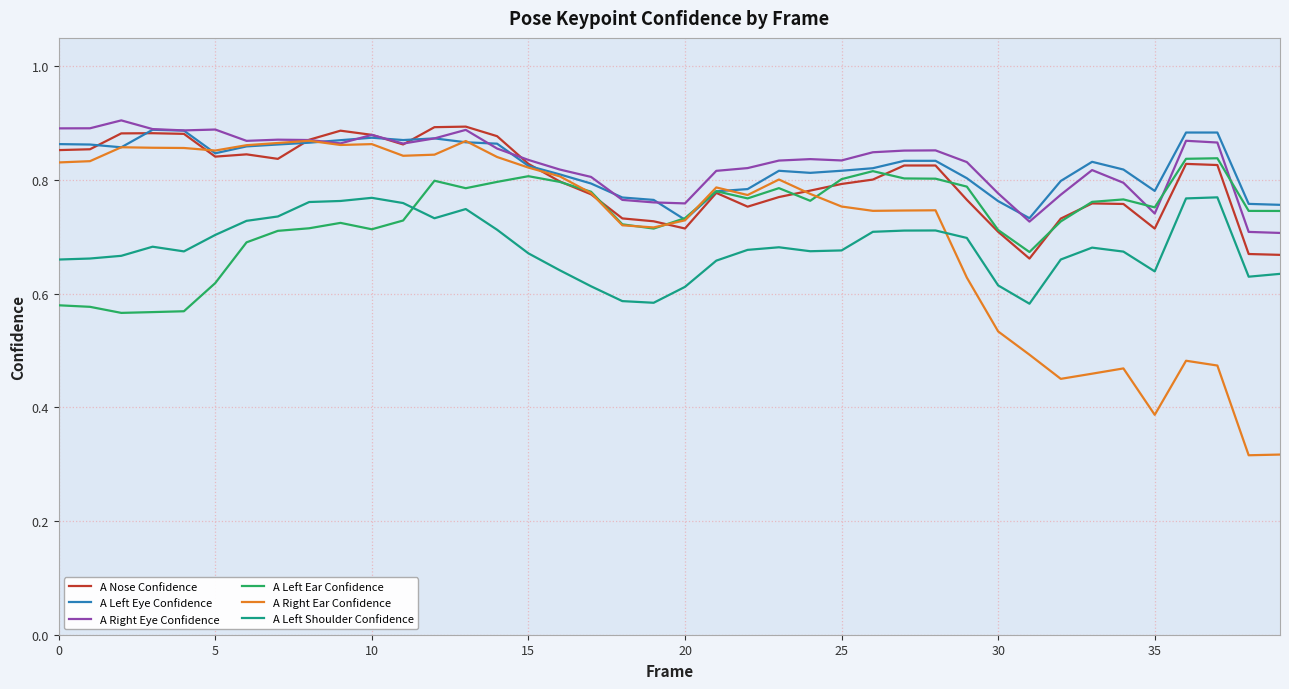

Count the A Left Eye Confidence values in the range 0 to 1.

40